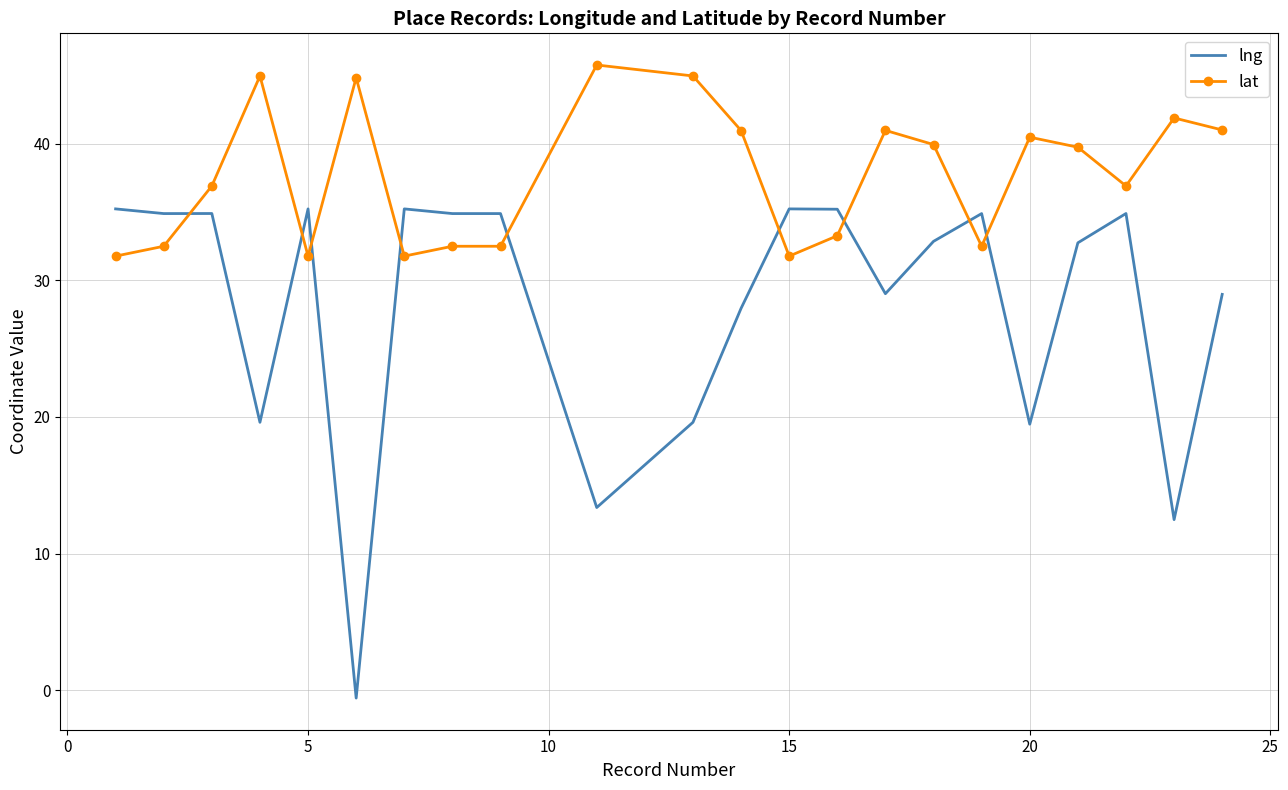

What is the highest value of the lat series?

45.8